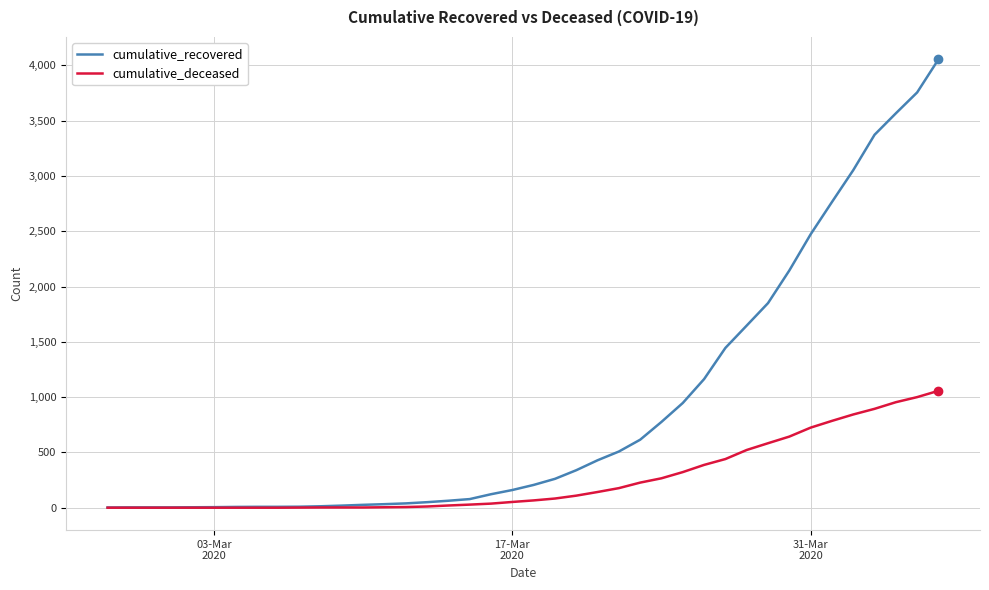

List the series in order of their overall mean, lowest first.

cumulative_deceased, cumulative_recovered